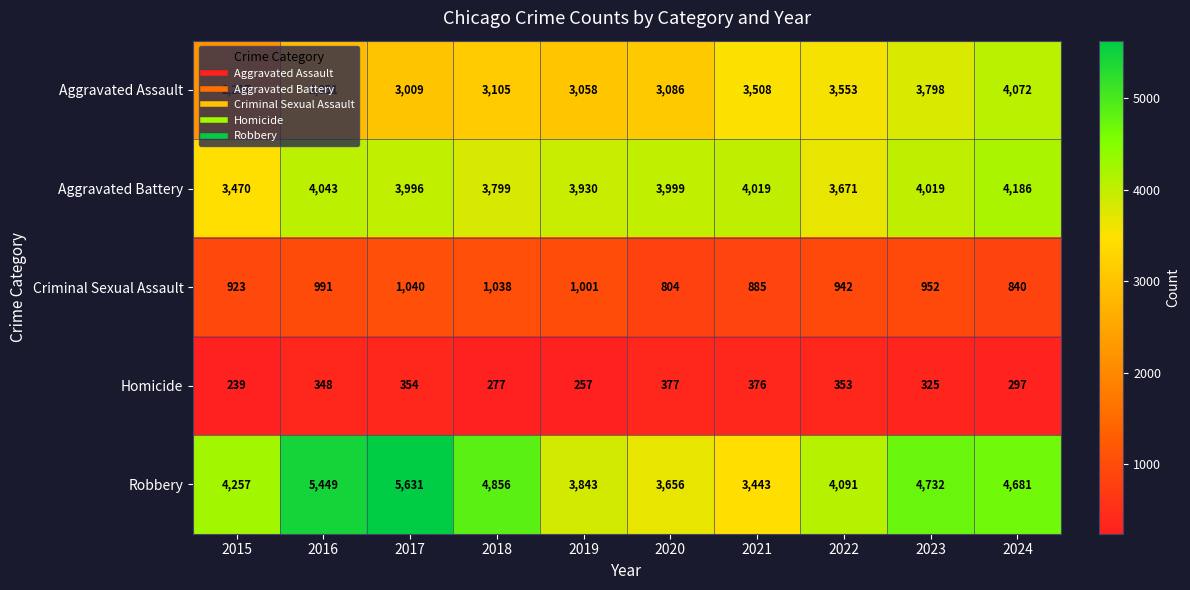

List the series in order of their peak value, highest first.

Robbery, Aggravated Battery, Aggravated Assault, Criminal Sexual Assault, Homicide